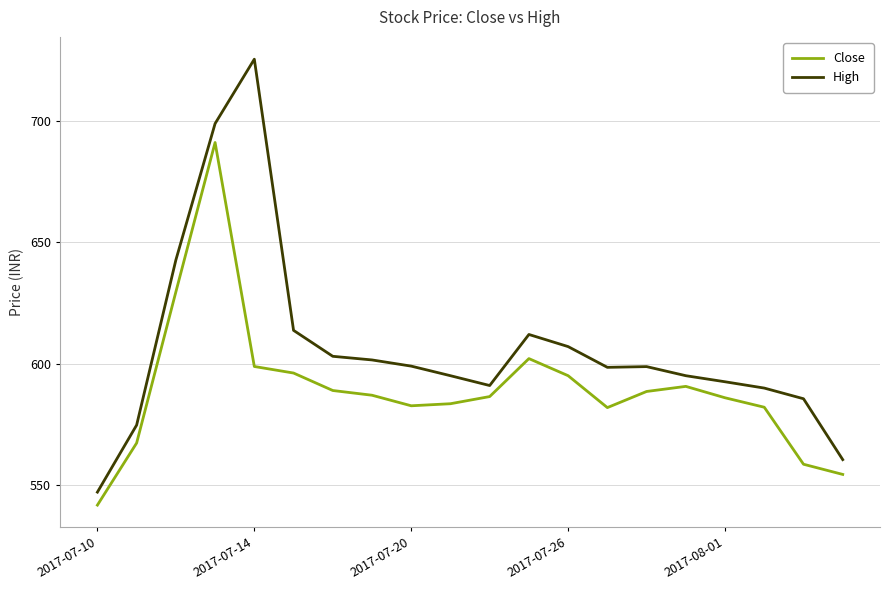

Does the chart have visible grid lines?

Yes